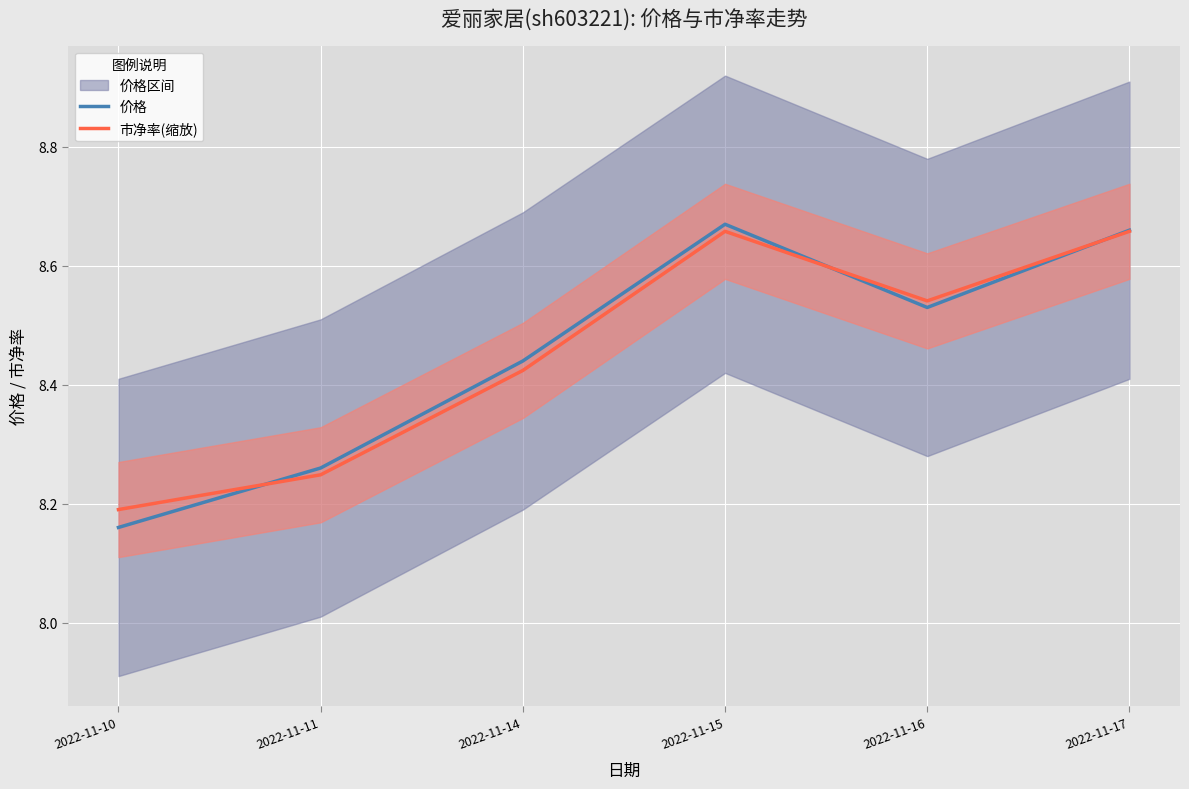

Between 2022-11-17 and 2022-11-15, which is larger?

2022-11-15